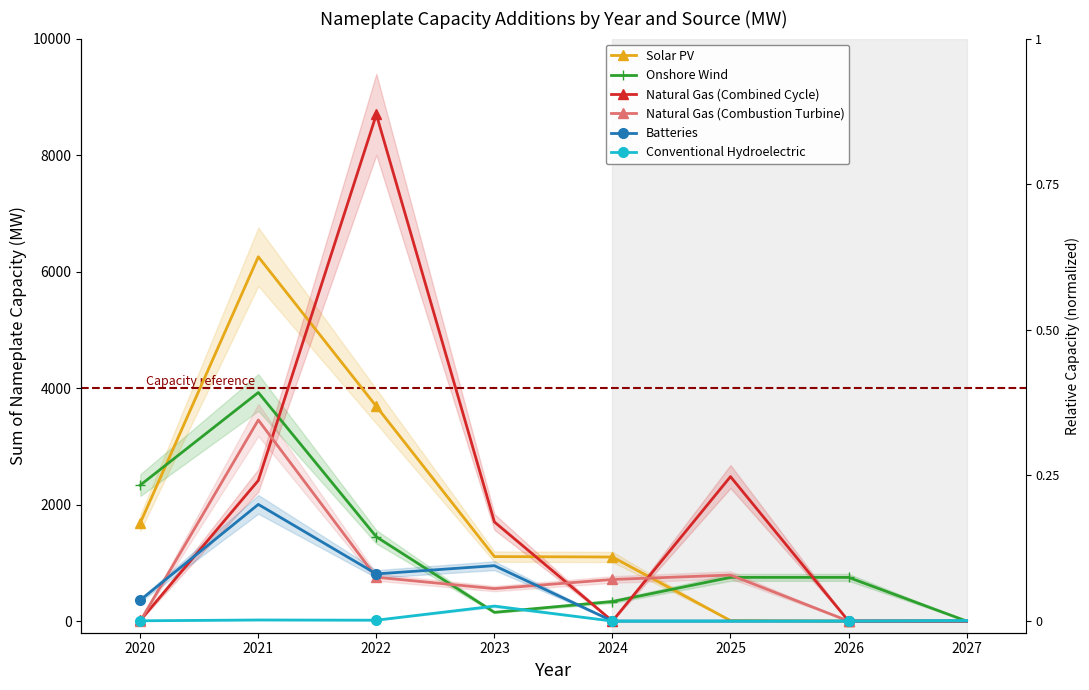

What is the highest value of the Natural Gas (Combined Cycle) series?

8697.7